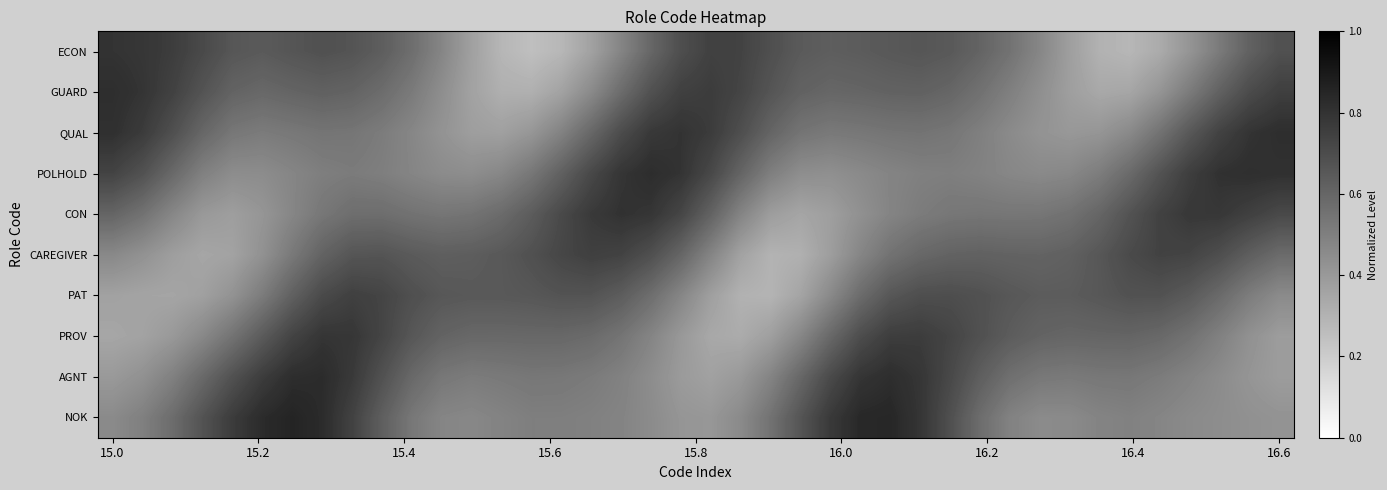

Which series has the largest range (max minus min)?

ECON